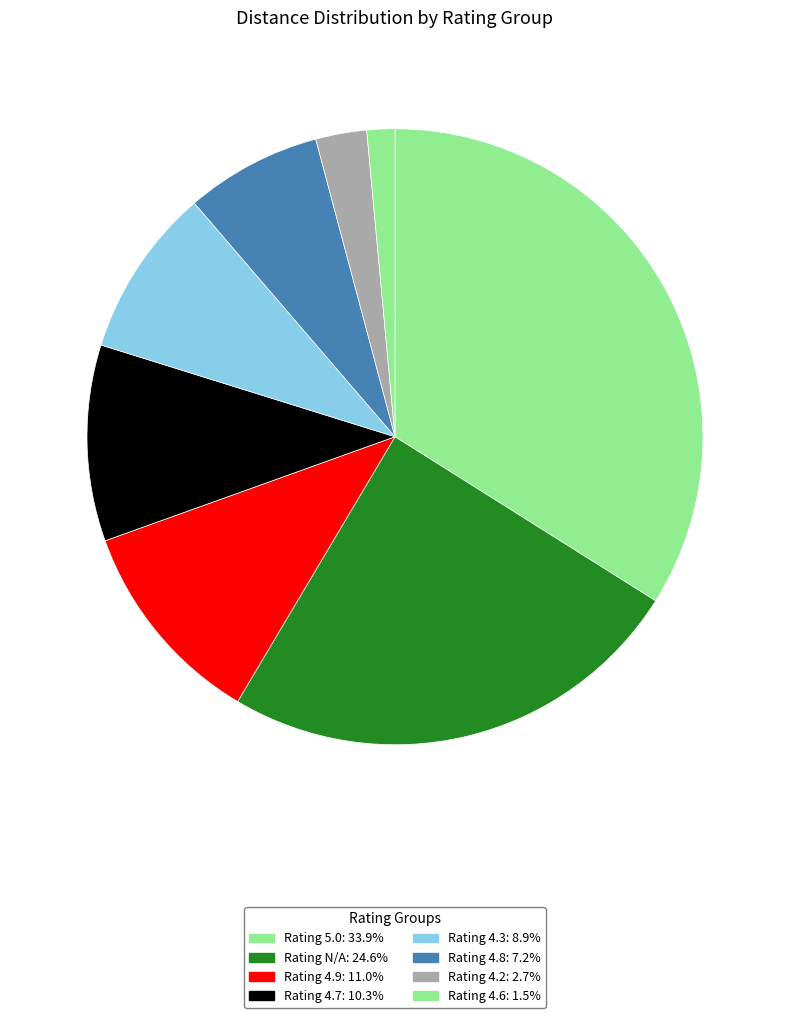

How many segments does this pie chart have?

8